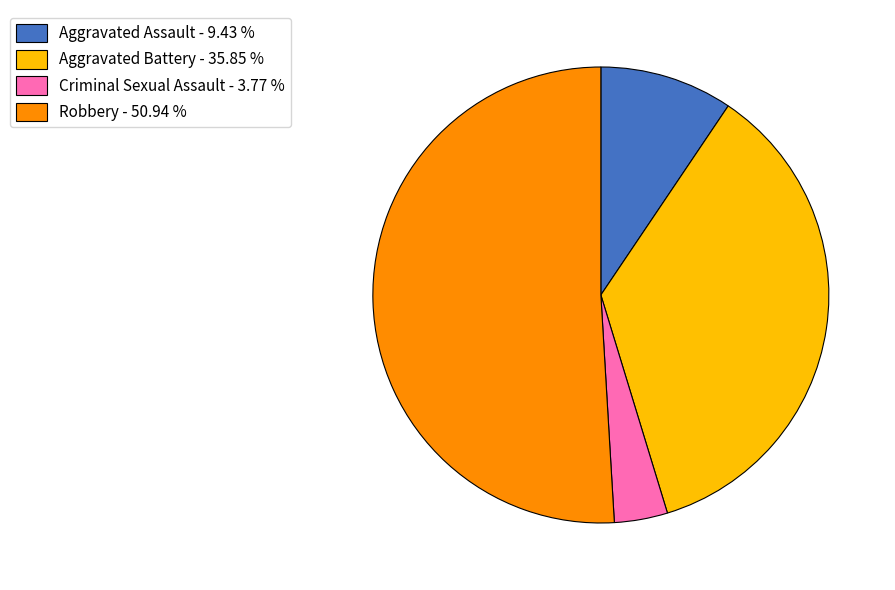

Which slice is the smallest?

Criminal Sexual Assault